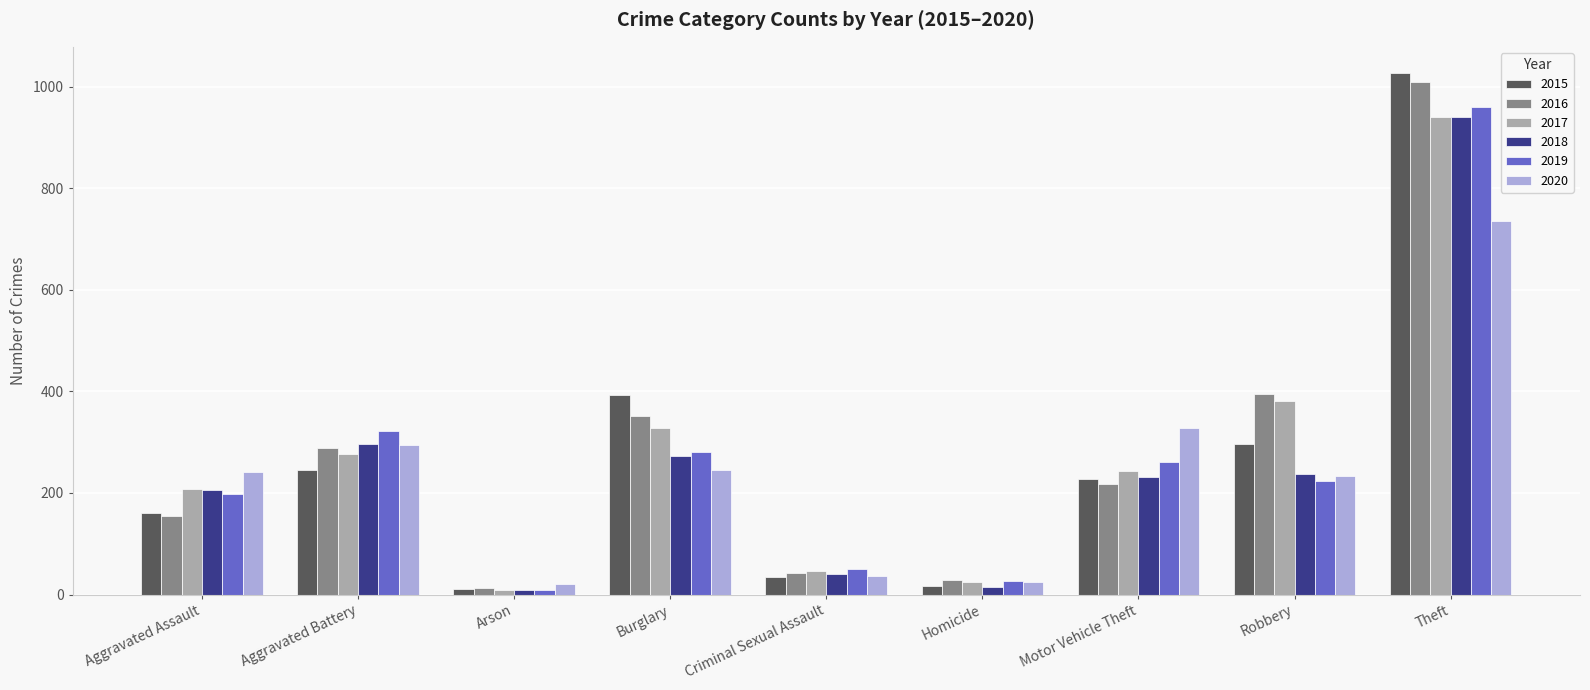

Is it true that 2020 equals 245 at Burglary?

True